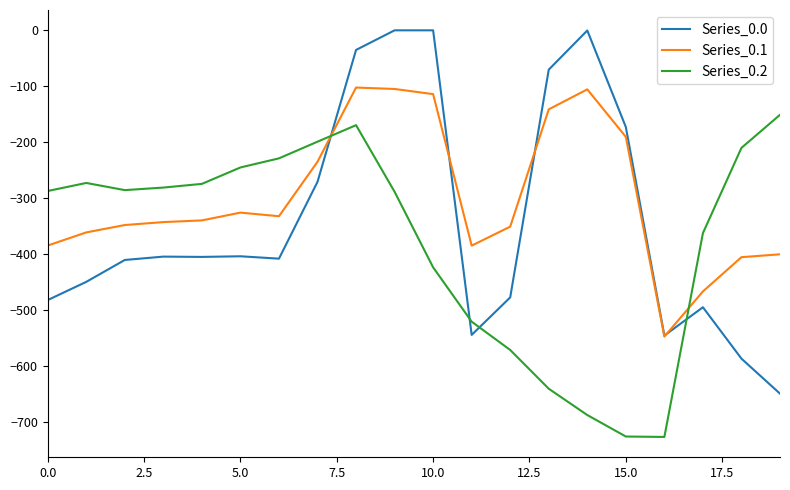

Count the number of data series in this chart.

3